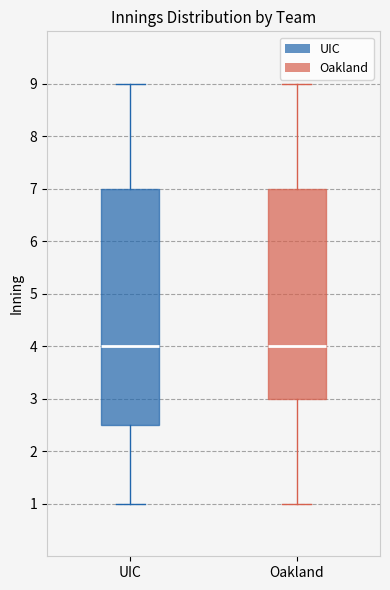

Reading left to right, read every box against the y-axis: the position of its median line, the range the box covers, and the ends of its whiskers. The values are not printed on the chart, so give them approximately, as read against the axis.

UIC: median 4.0, box 2.5 to 7.0, whiskers 1.0 to 9.0
Oakland: median 4.0, box 3.0 to 7.0, whiskers 1.0 to 9.0